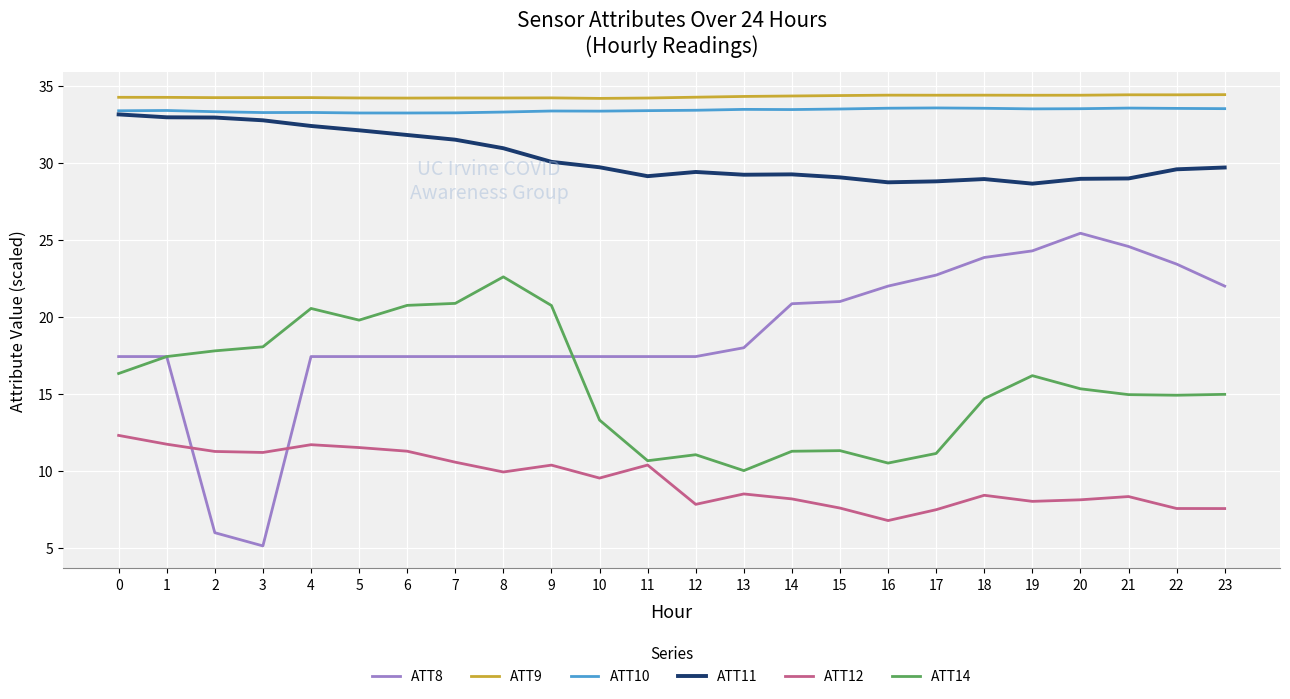

Does the chart have visible grid lines?

Yes